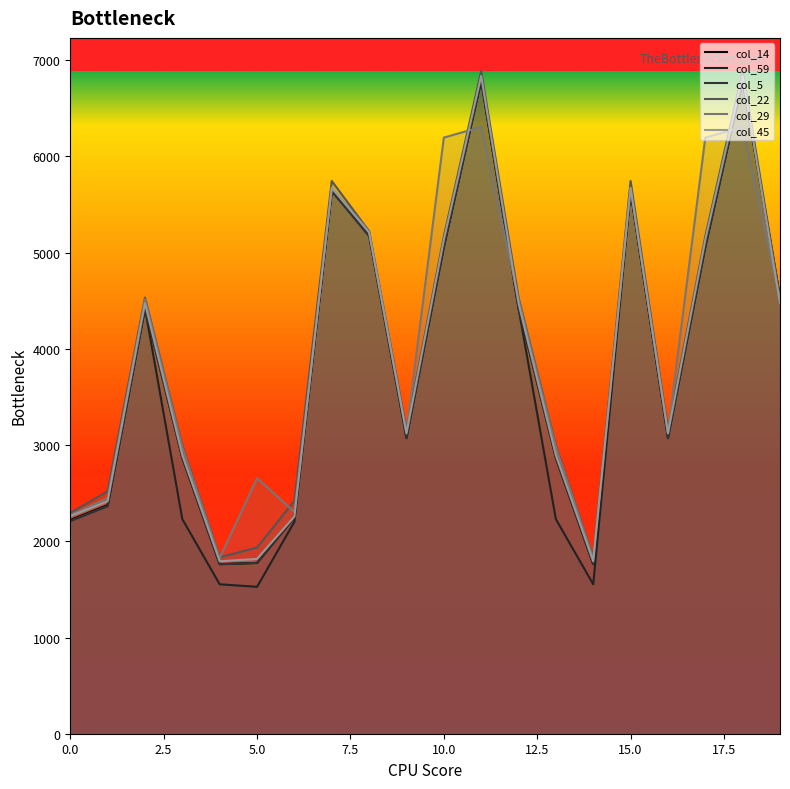

At which category is the sum across all series the highest?

11